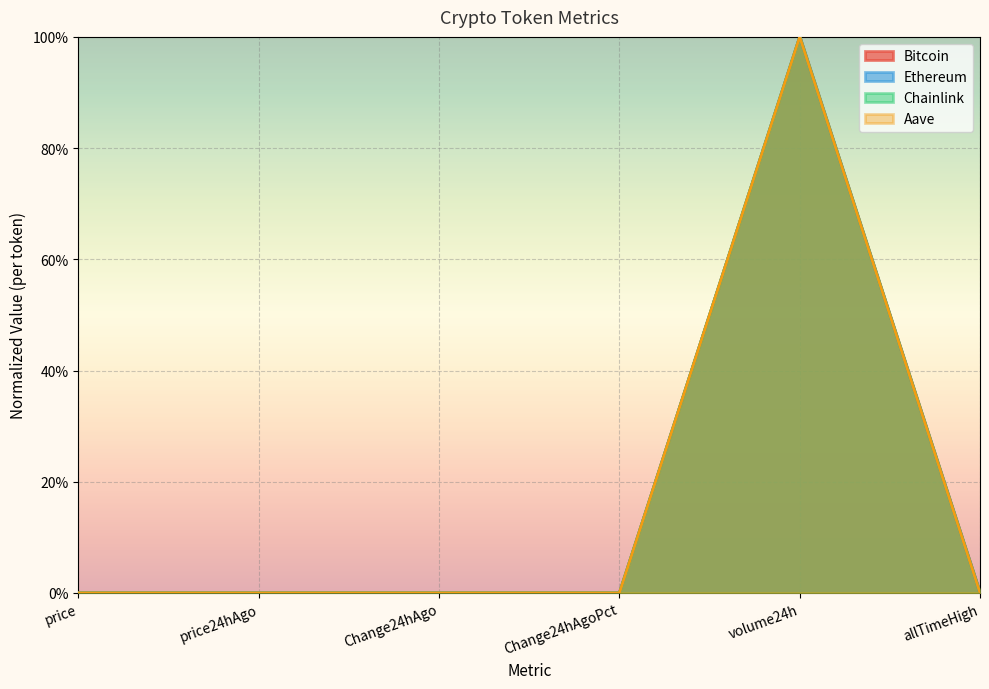

How many categories are shown in the chart?

6